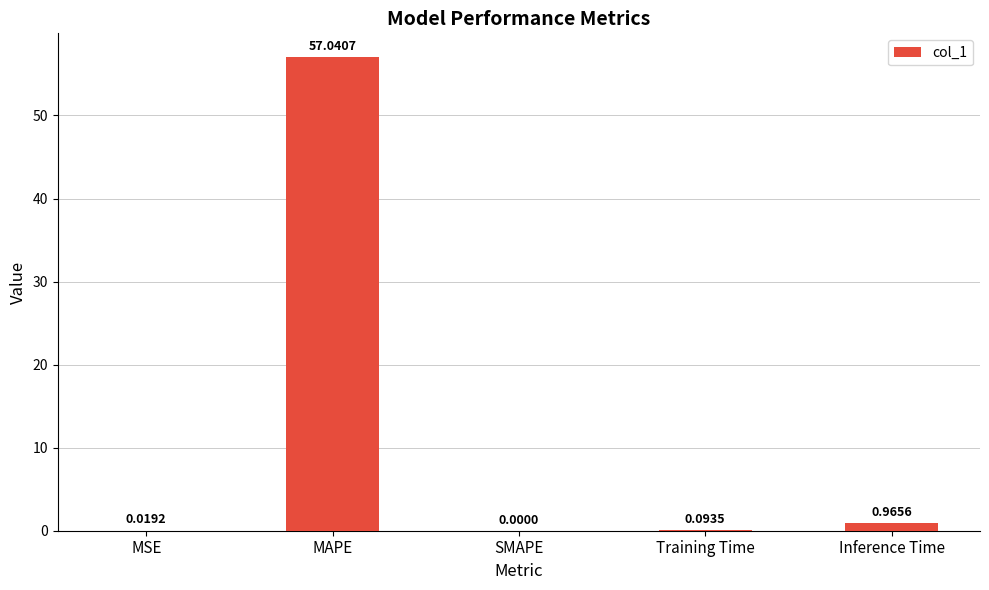

Which has a higher value, Inference Time or MAPE?

MAPE